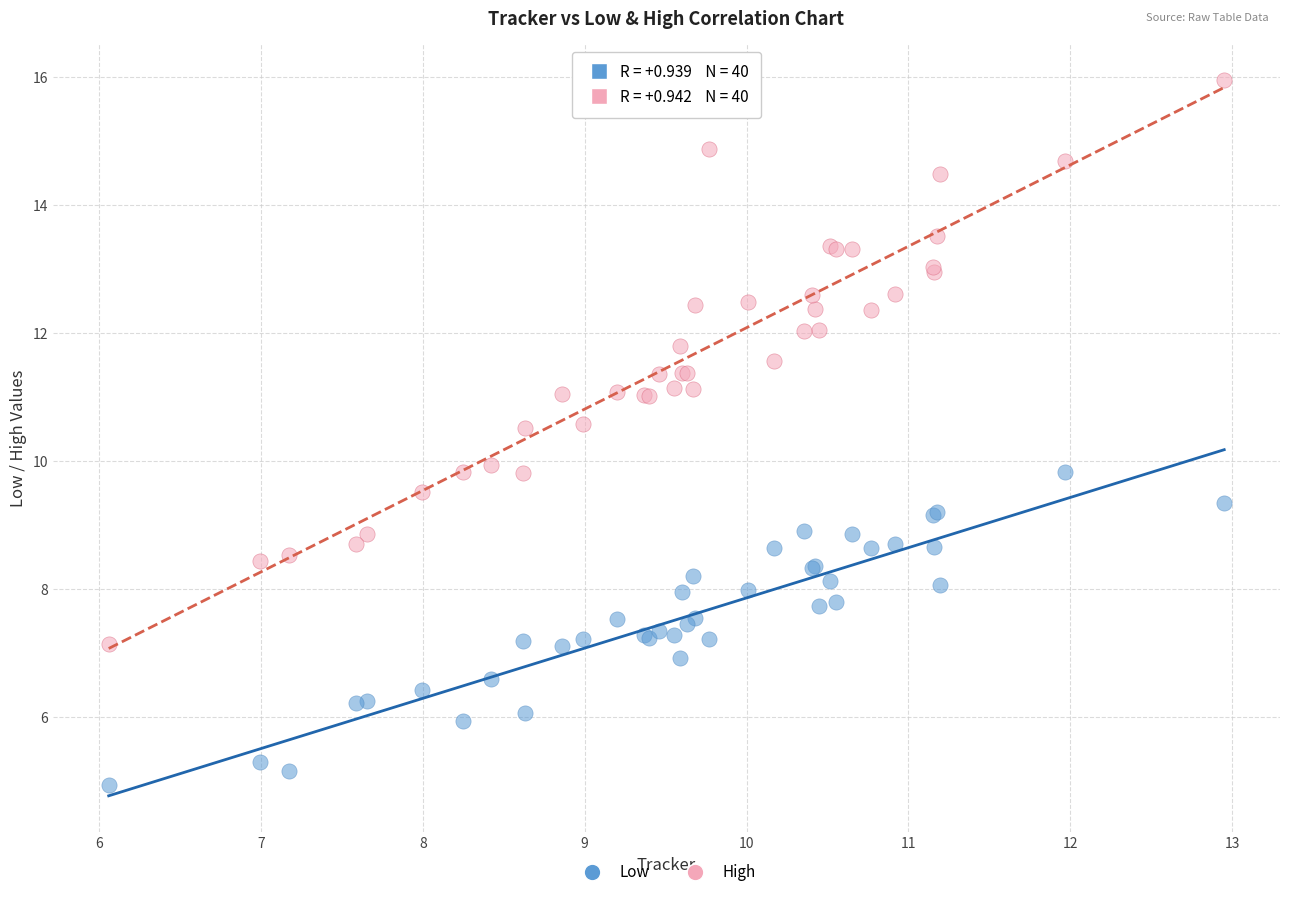

What are all the series names shown in the legend?

Low, High